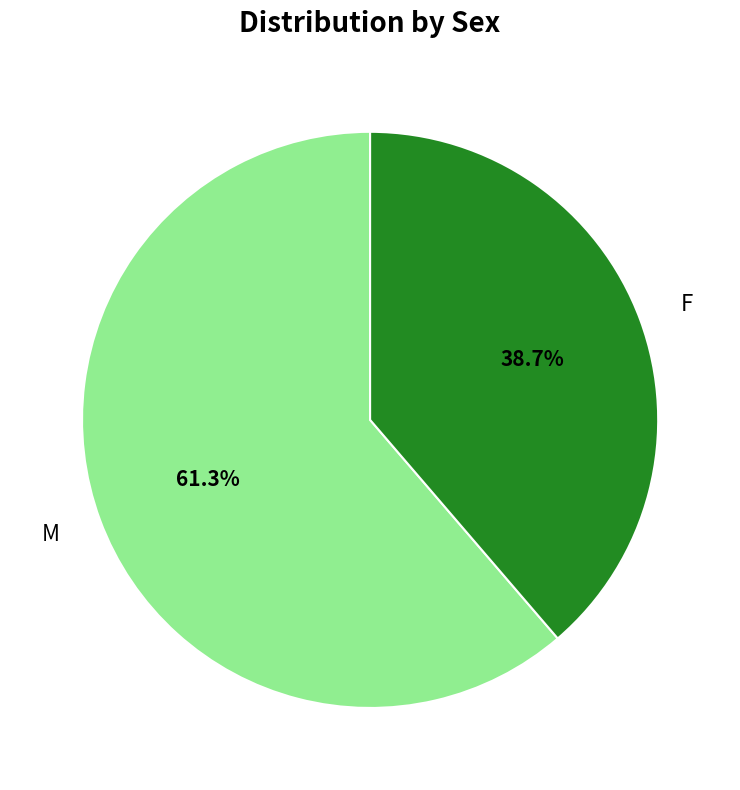

To the nearest percent, what percentage of the pie is F?

39%